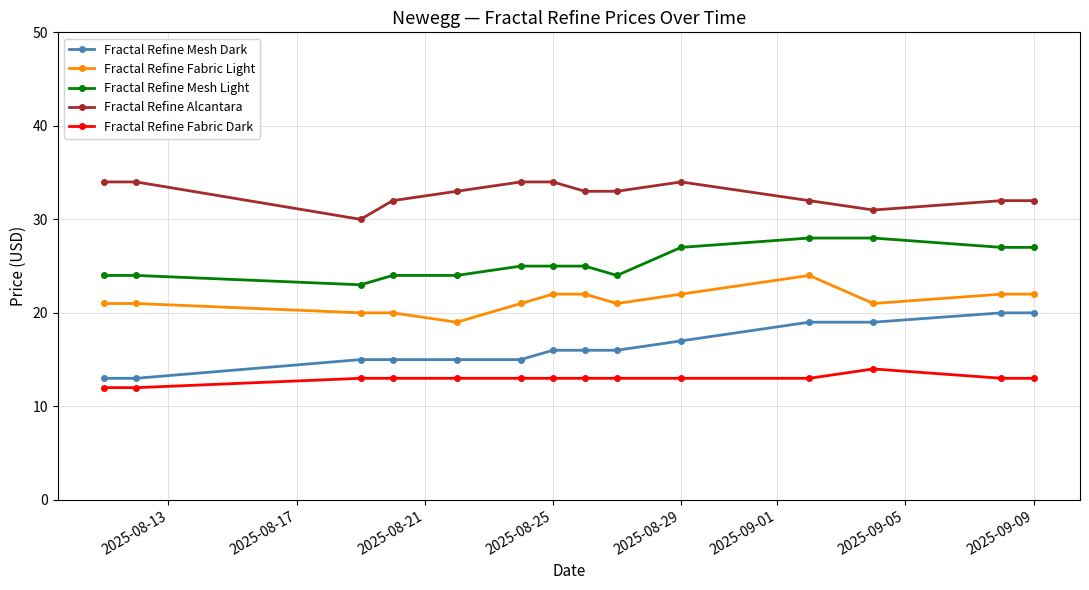

True or false: Fractal Refine Fabric Dark and Fractal Refine Mesh Dark cross at least once.

False